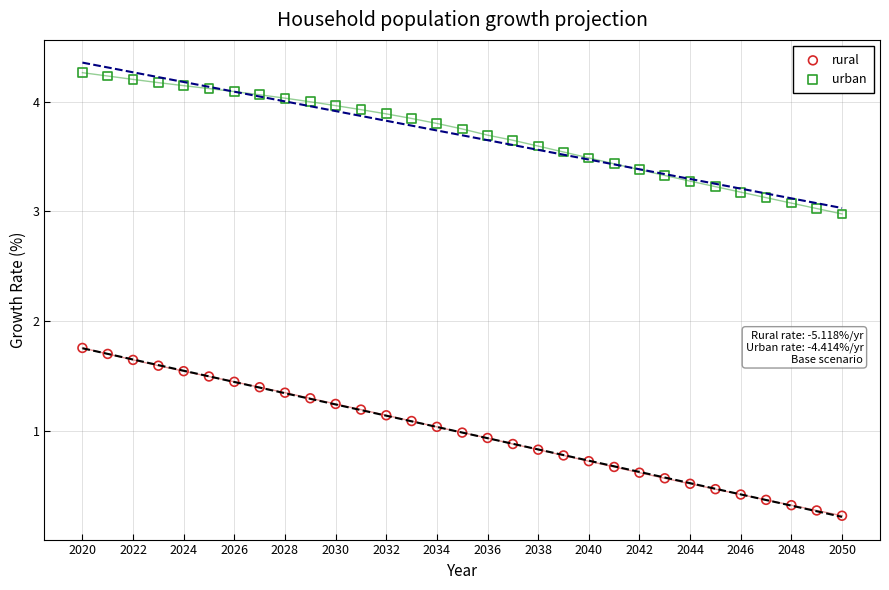

Which series reaches the maximum Y coordinate?

urban